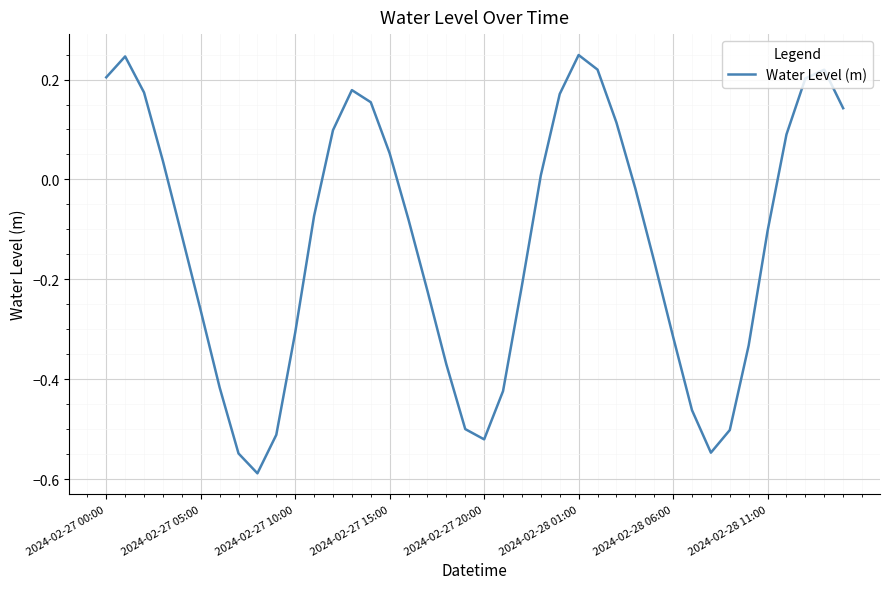

Is this an area chart (filled region under the line)?

No